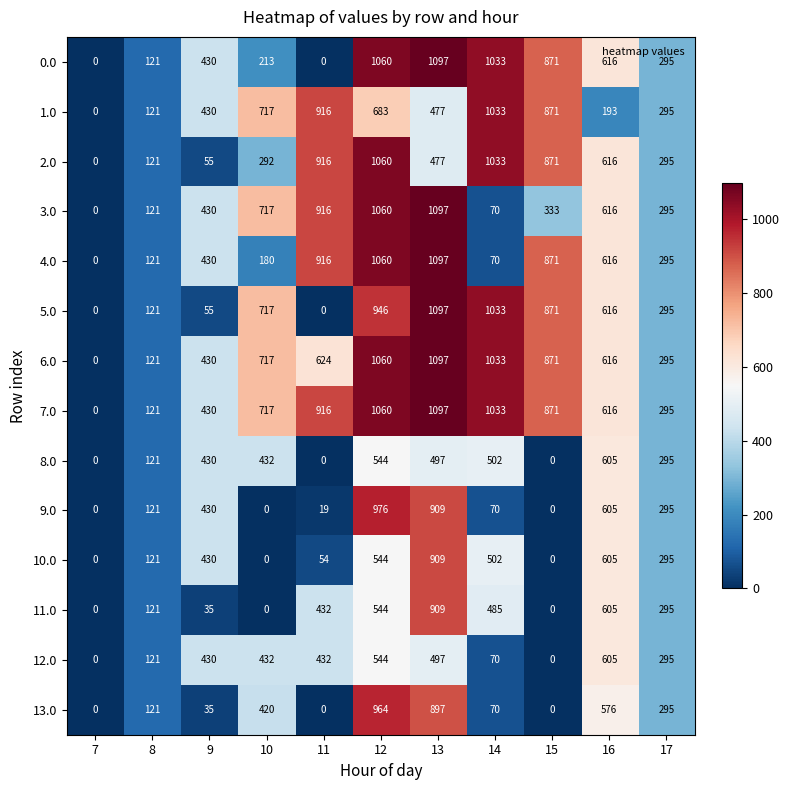

List the labels in order of 7.0 value, largest first.

13, 12, 14, 11, 15, 10, 16, 9, 17, 8, 7